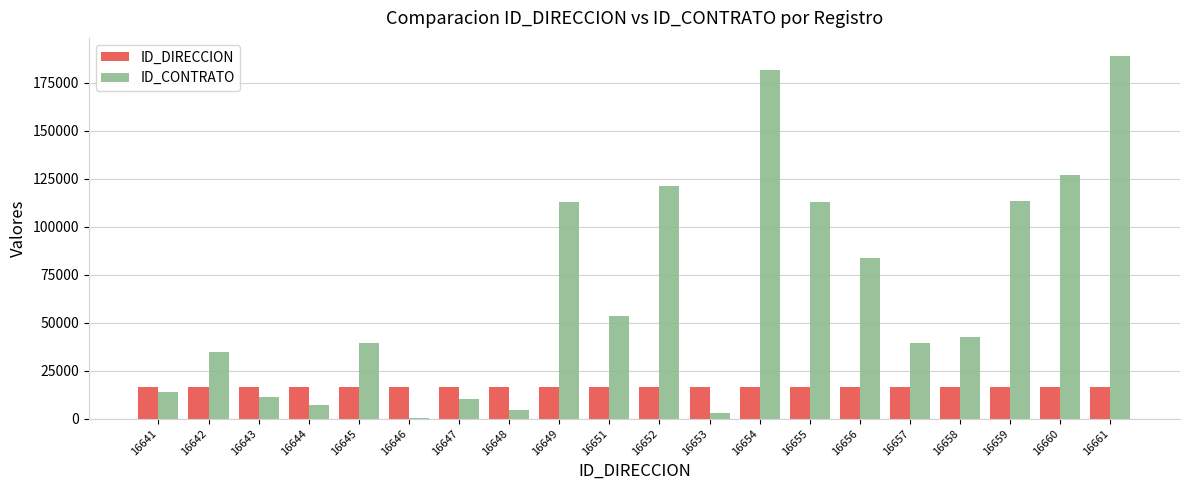

True or false: ID_DIRECCION has a value of 16643 at 16643.

True